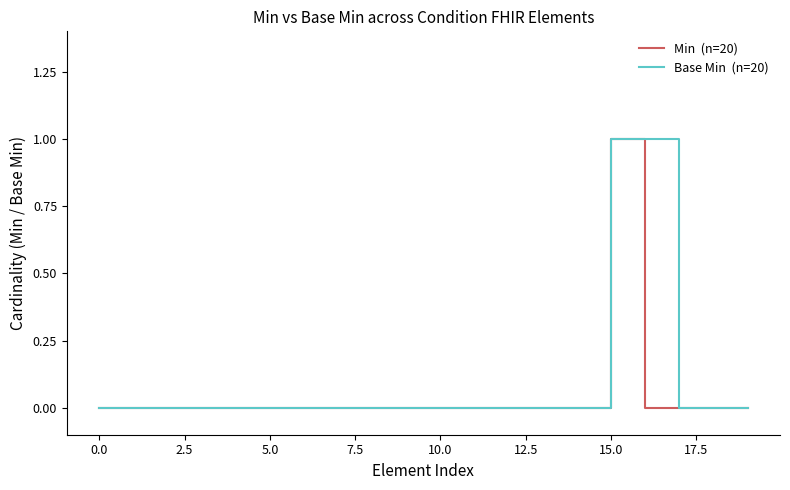

The value of Base Min  (n=20) at 15 is 1. True or false?

False